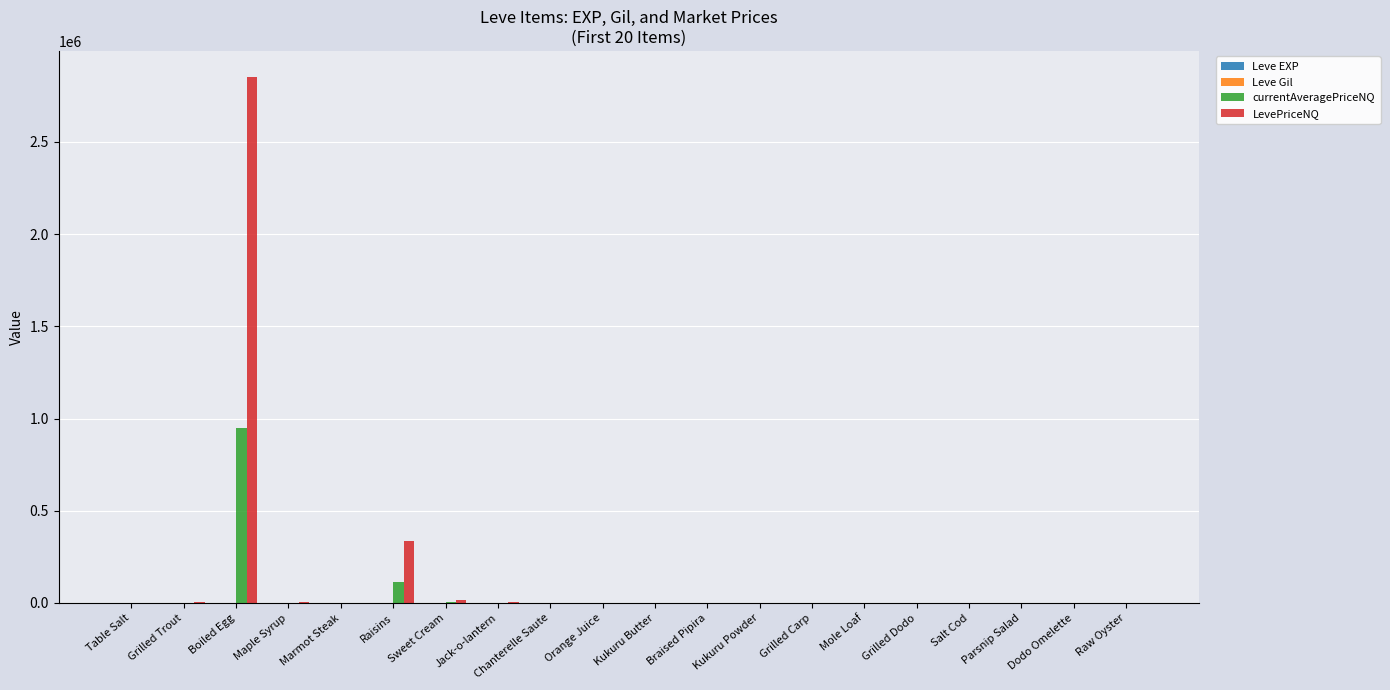

At which category does the chart reach its peak across all series?

Boiled Egg